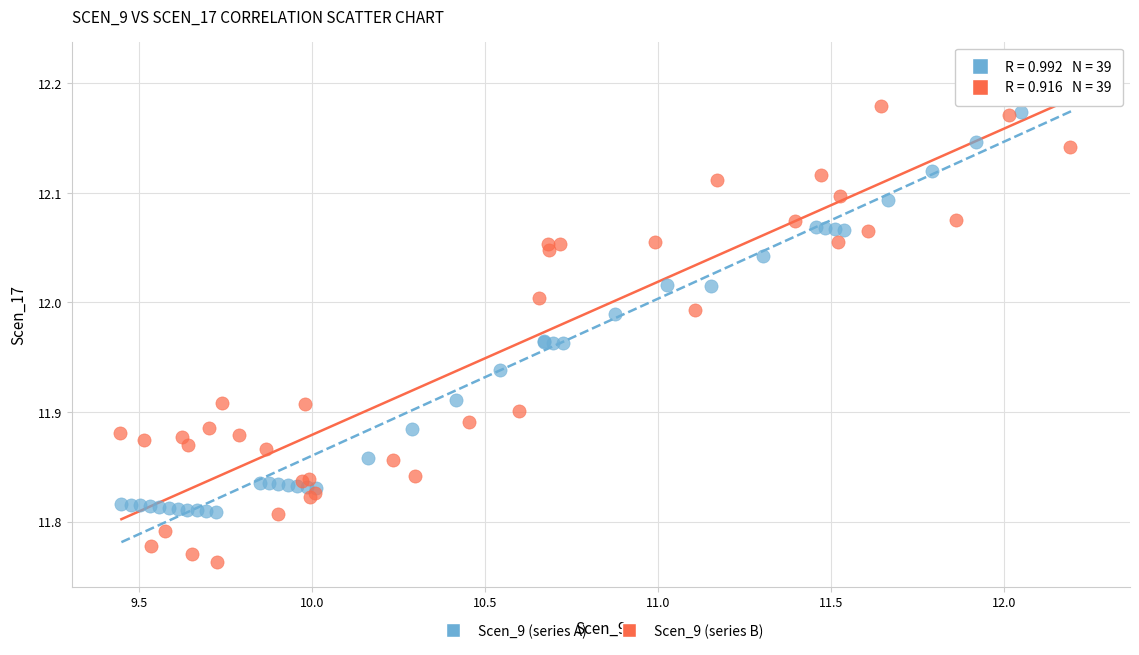

Which series reaches the minimum Y coordinate?

Scen_9 (series B)